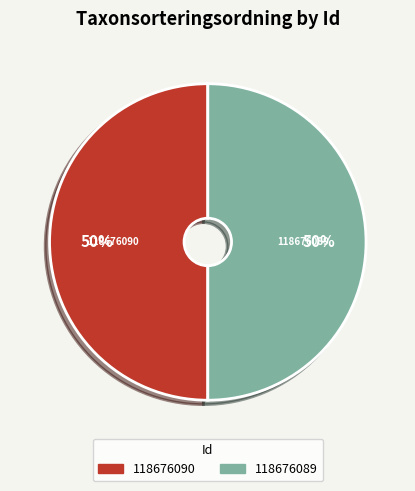

Combined, do 118676090 and 118676089 account for over 50%?

Yes